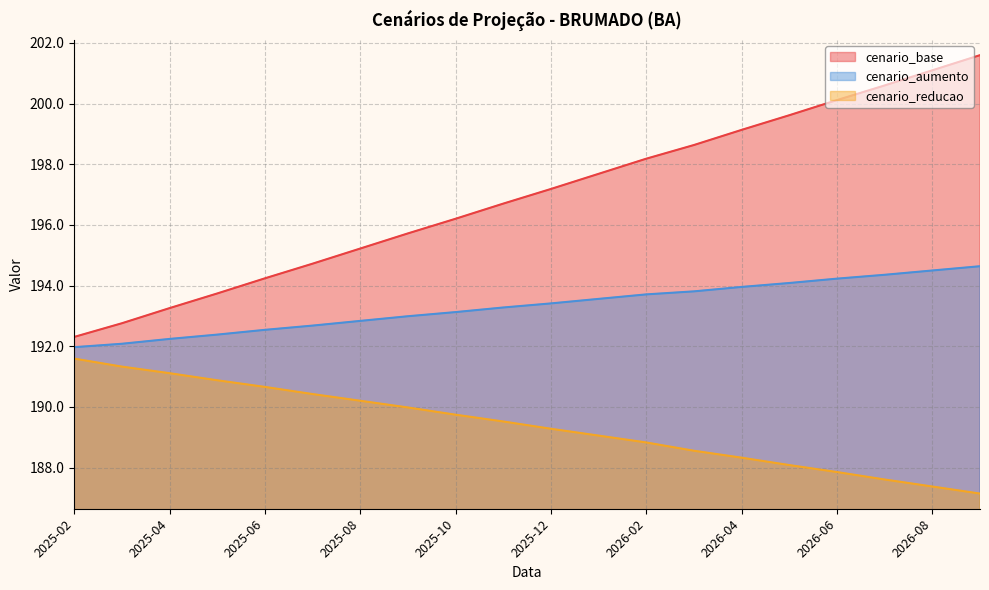

Reading left to right, what are all the values shown in this chart?

cenario_base: 192.3	192.8	193.3	193.7	194.2	194.7	195.2	195.7	196.2	196.7	197.2	197.7	198.2	198.6	199.1	199.6	200.1	200.6	201.1	201.6
cenario_aumento: 192.0	192.1	192.2	192.4	192.5	192.7	192.8	193.0	193.1	193.3	193.4	193.6	193.7	193.8	194.0	194.1	194.2	194.4	194.5	194.6
cenario_reducao: 191.6	191.3	191.1	190.9	190.7	190.4	190.2	190.0	189.7	189.5	189.3	189.1	188.8	188.6	188.3	188.1	187.9	187.6	187.4	187.1